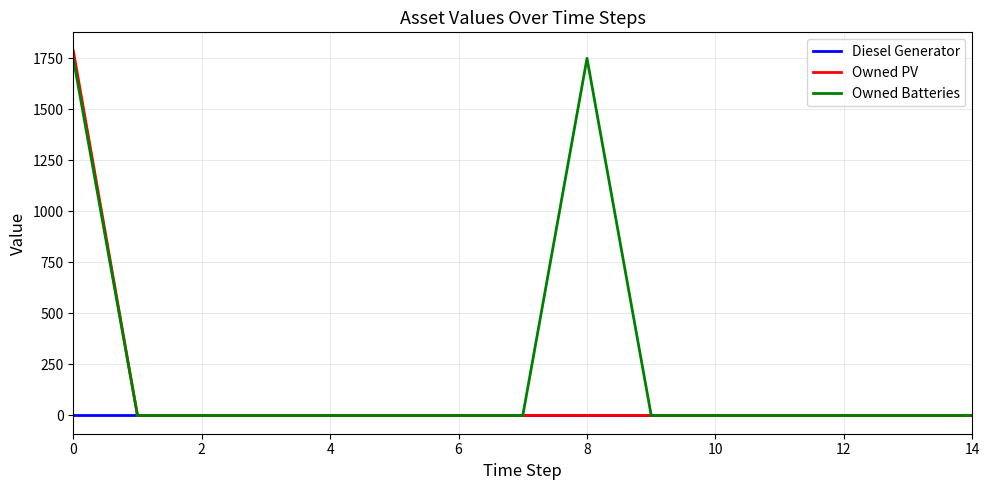

What is the greatest value displayed?

1787